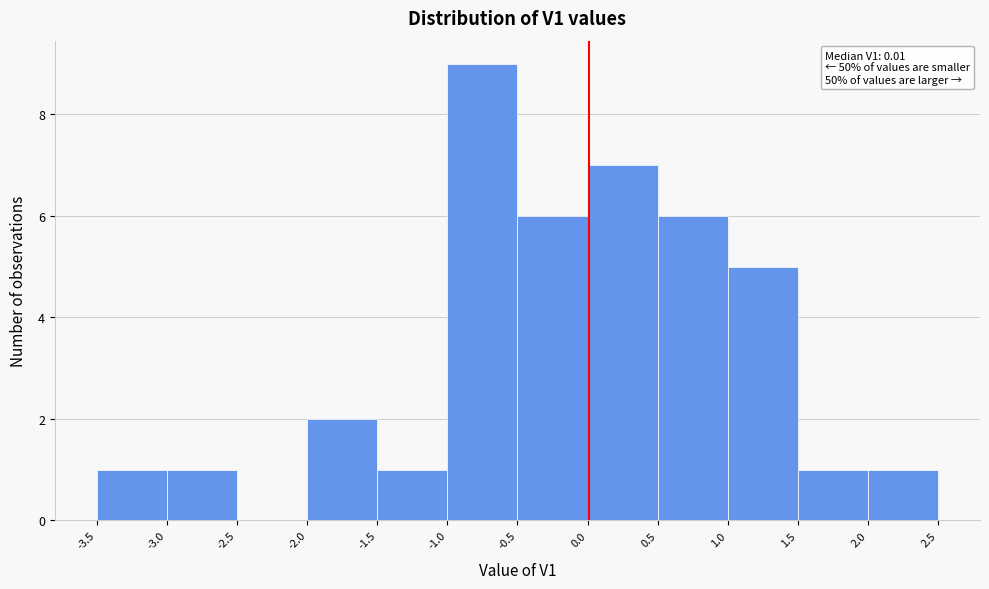

Over which range of the x-axis is the bar tallest?

-1.0 to -0.5